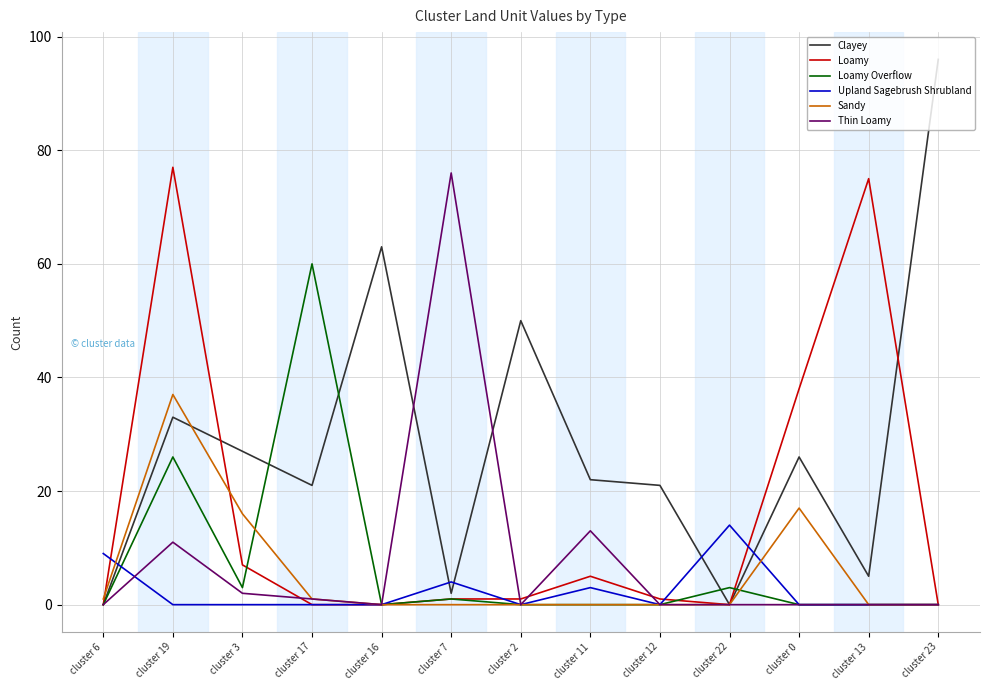

What is the greatest value displayed?

96